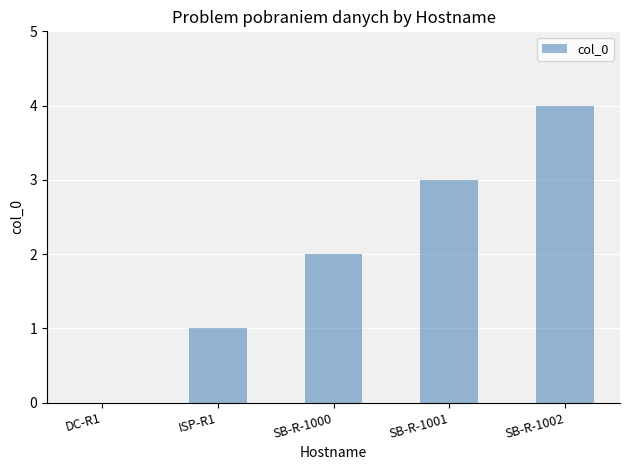

Count the values in the range 1 to 3.

3